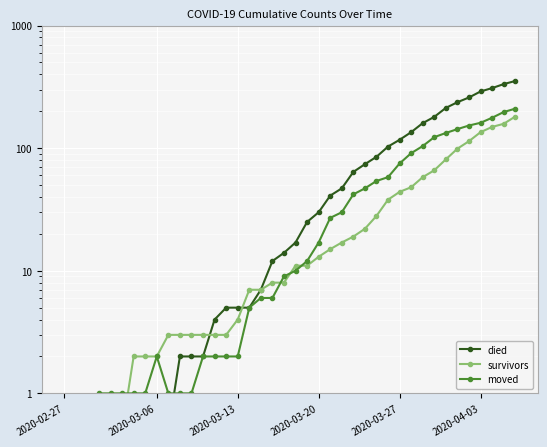

List the series in order of their peak value, lowest first.

survivors, moved, died